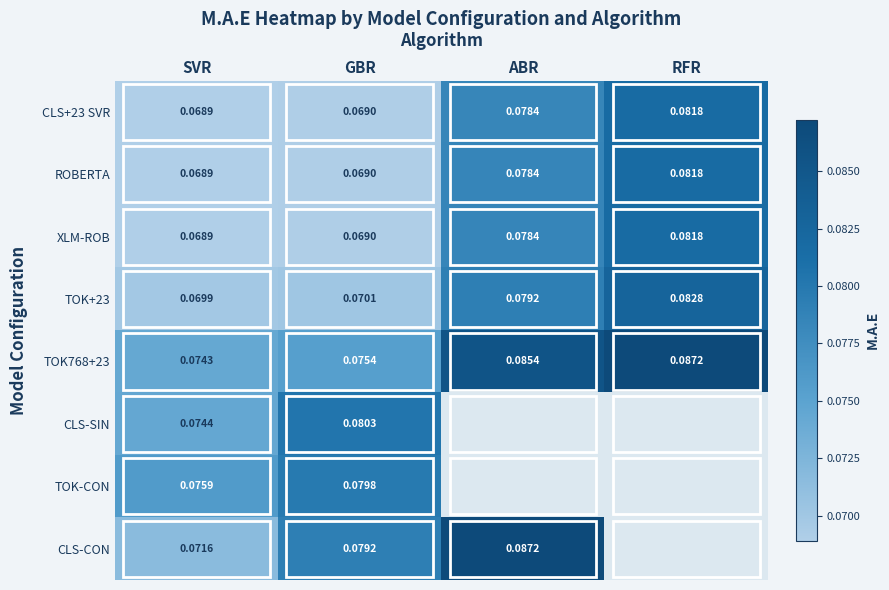

At which label does ROBERTA reach its minimum?

SVR